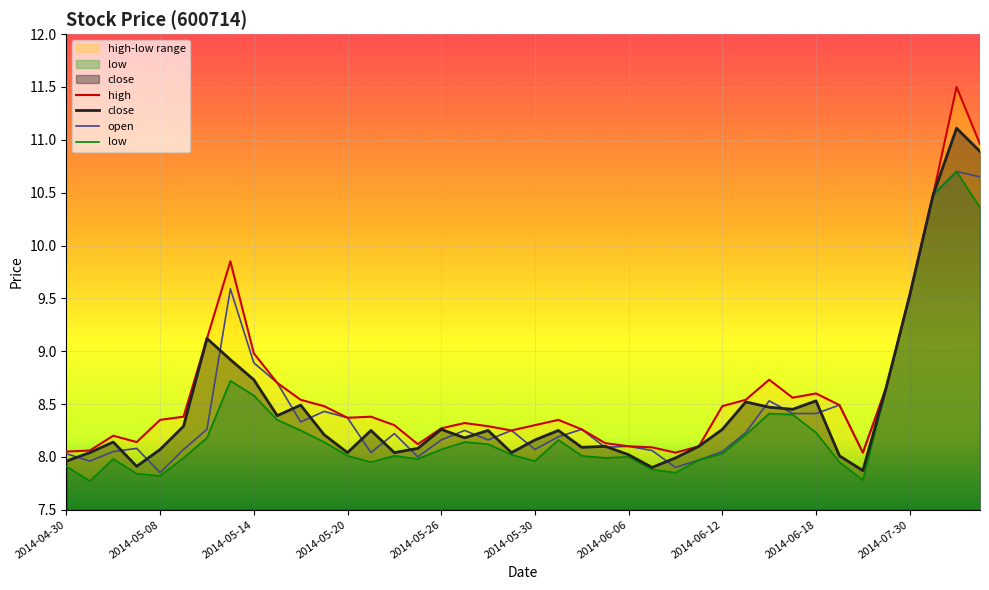

True or false: high and close cross at least once.

False